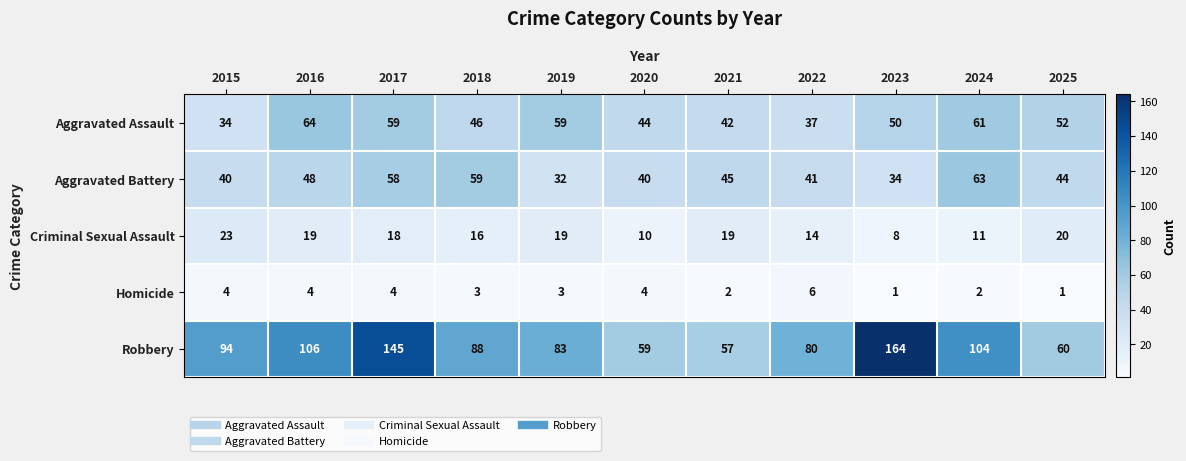

Between 2015 and 2021, which series saw the biggest shift?

Robbery